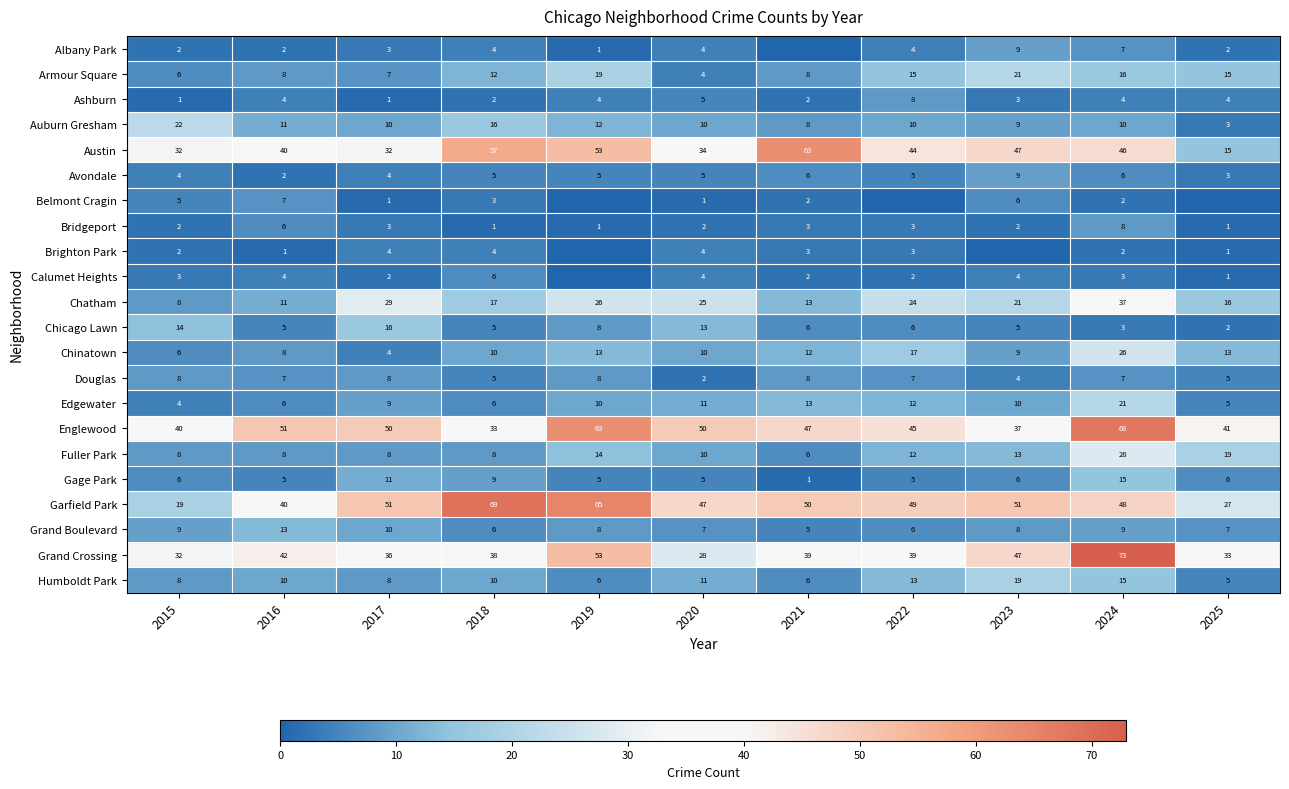

Where is Edgewater nearest to the value 12?

2022